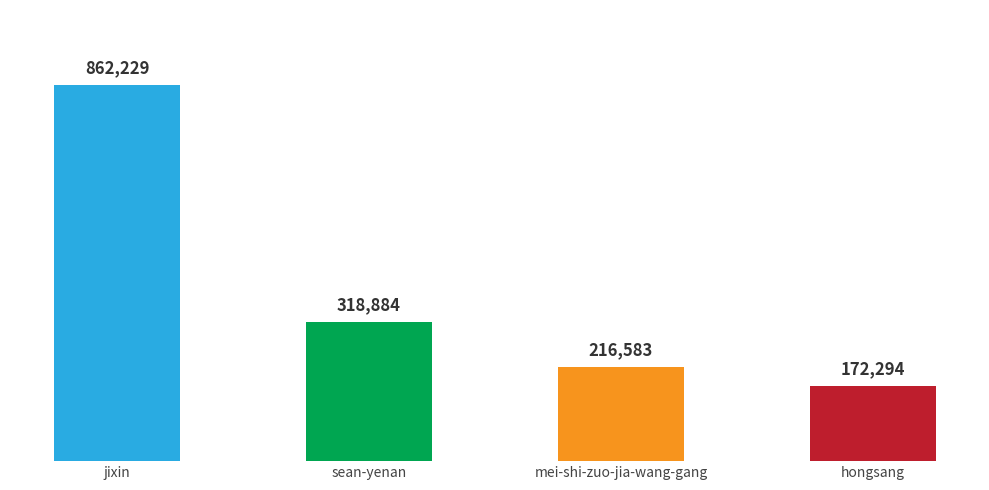

Reading left to right, extract all data points from this chart.

862229	318884	216583	172294